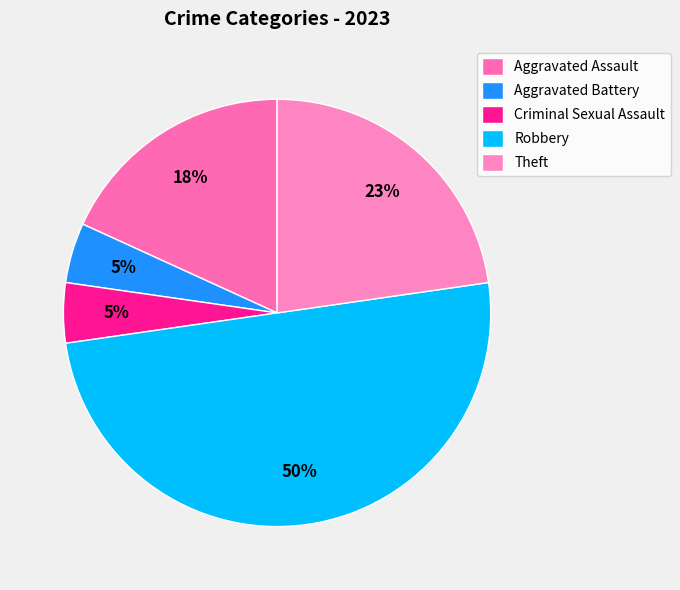

To the nearest percent, what is the difference between the Aggravated Battery and Robbery slice percentages?

45%